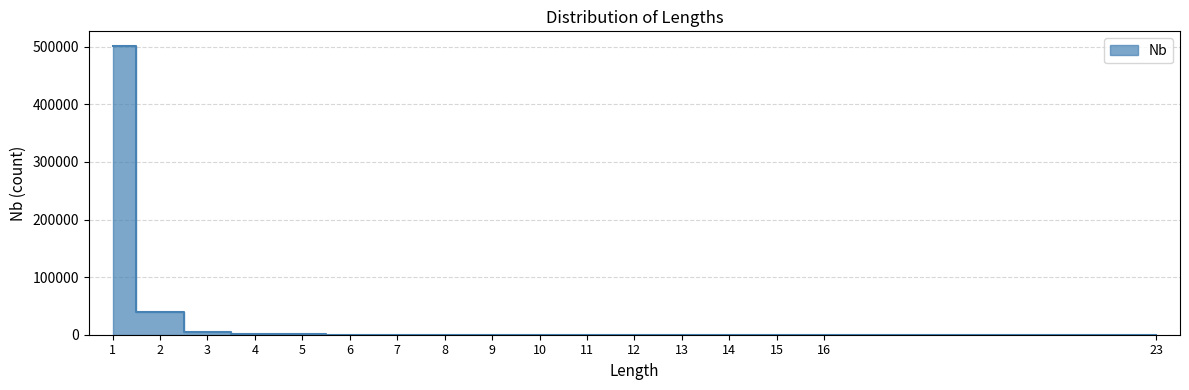

List the labels in order of value, largest first.

1, 2, 3, 4, 5, 6, 7, 8, 9, 10, 11, 12, 13, 14, 15, 16, 23